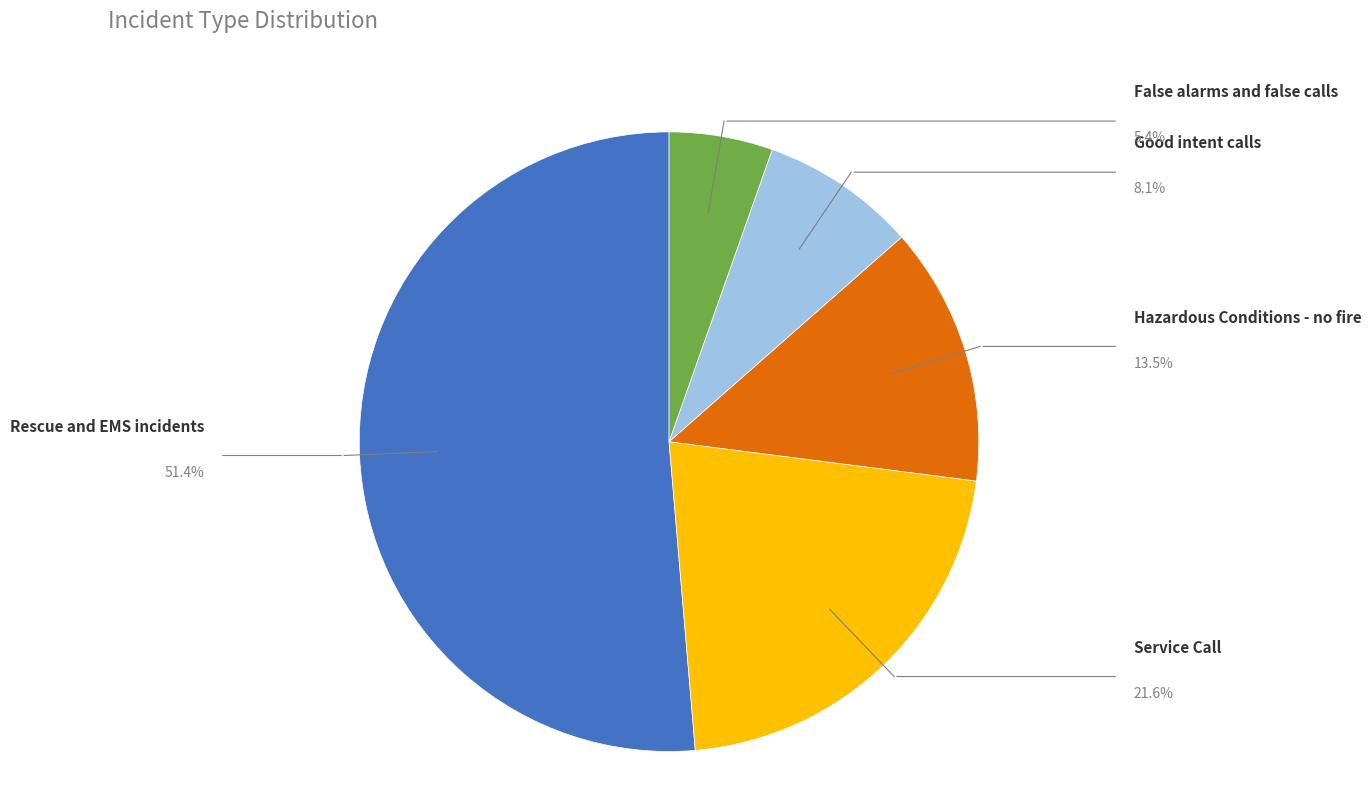

The Good intent calls slice represents 15% of the pie. True or false?

False